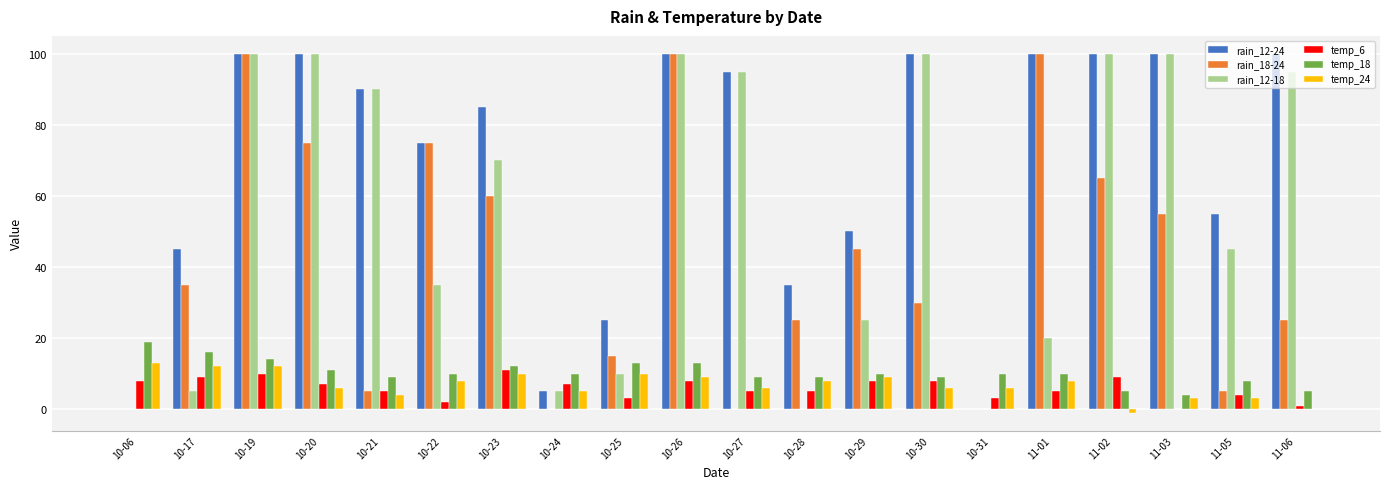

Reading left to right, extract all data points from this chart.

rain_12-24: 10-06=0	10-17=45	10-19=100	10-20=100	10-21=90	10-22=75	10-23=85	10-24=5	10-25=25	10-26=100	10-27=95	10-28=35	10-29=50	10-30=100	10-31=0	11-01=100	11-02=100	11-03=100	11-05=55	11-06=100
rain_18-24: 10-06=0	10-17=35	10-19=100	10-20=75	10-21=5	10-22=75	10-23=60	10-24=0	10-25=15	10-26=100	10-27=0	10-28=25	10-29=45	10-30=30	10-31=0	11-01=100	11-02=65	11-03=55	11-05=5	11-06=25
rain_12-18: 10-06=0	10-17=5	10-19=100	10-20=100	10-21=90	10-22=35	10-23=70	10-24=5	10-25=10	10-26=100	10-27=95	10-28=0	10-29=25	10-30=100	10-31=0	11-01=20	11-02=100	11-03=100	11-05=45	11-06=95
temp_6: 10-06=8	10-17=9	10-19=10	10-20=7	10-21=5	10-22=2	10-23=11	10-24=7	10-25=3	10-26=8	10-27=5	10-28=5	10-29=8	10-30=8	10-31=3	11-01=5	11-02=9	11-03=0	11-05=4	11-06=1
temp_18: 10-06=19	10-17=16	10-19=14	10-20=11	10-21=9	10-22=10	10-23=12	10-24=10	10-25=13	10-26=13	10-27=9	10-28=9	10-29=10	10-30=9	10-31=10	11-01=10	11-02=5	11-03=4	11-05=8	11-06=5
temp_24: 10-06=13	10-17=12	10-19=12	10-20=6	10-21=4	10-22=8	10-23=10	10-24=5	10-25=10	10-26=9	10-27=6	10-28=8	10-29=9	10-30=6	10-31=6	11-01=8	11-02=-1	11-03=3	11-05=3	11-06=0